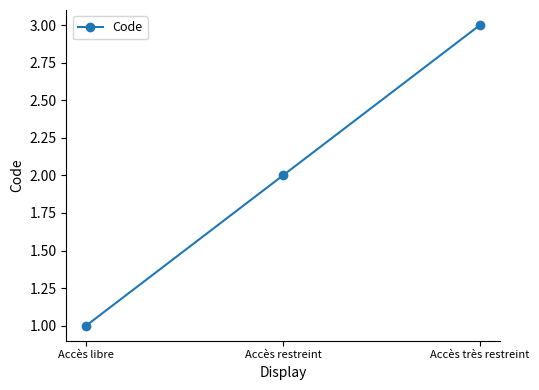

Count the number of categories in the chart.

3